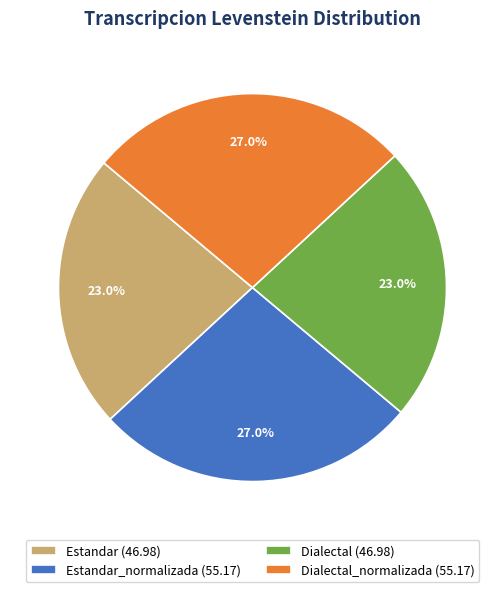

Is there any slice that represents more than half of the pie?

No